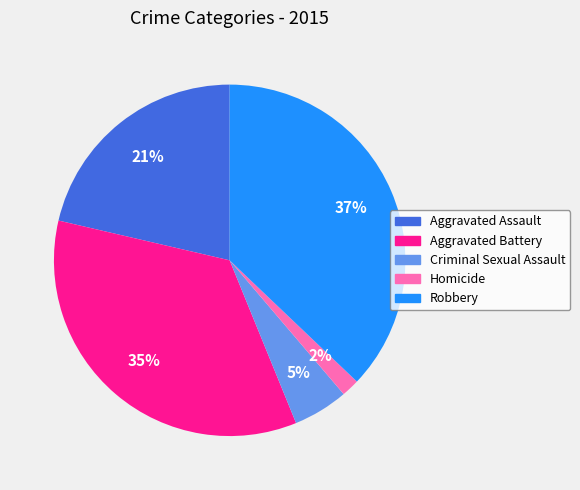

True or false: Criminal Sexual Assault accounts for 1% of the total.

False